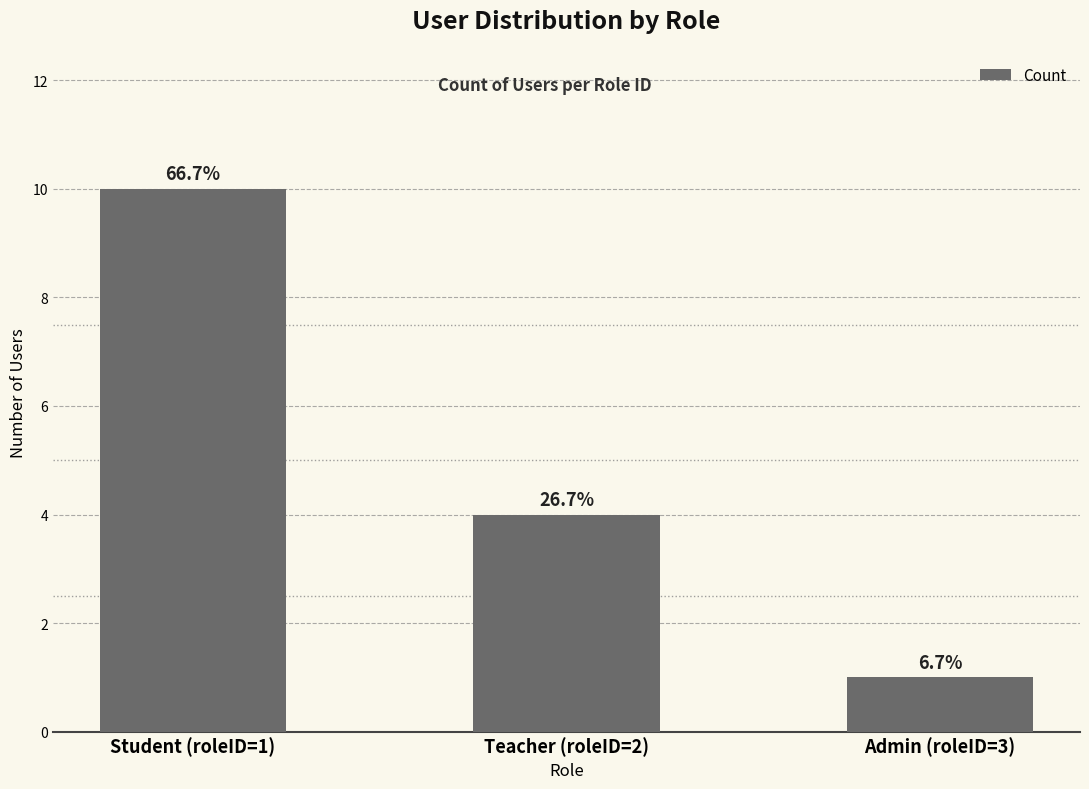

How many bars are there in total?

3